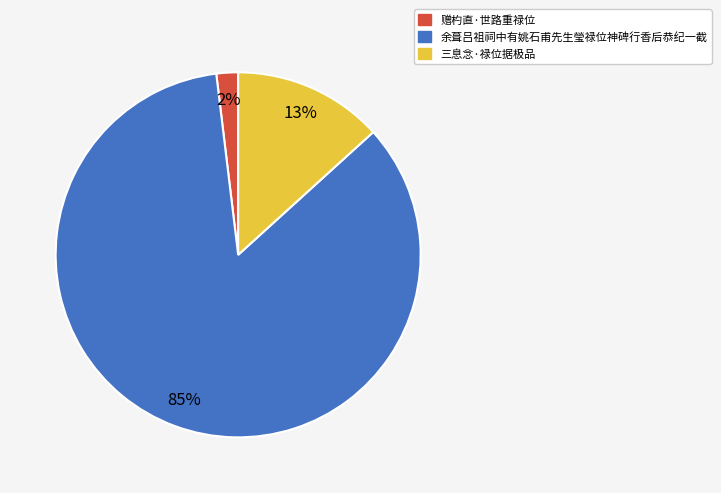

To the nearest percent, what percentage of the pie is 赠杓直·世路重禄位?

2%